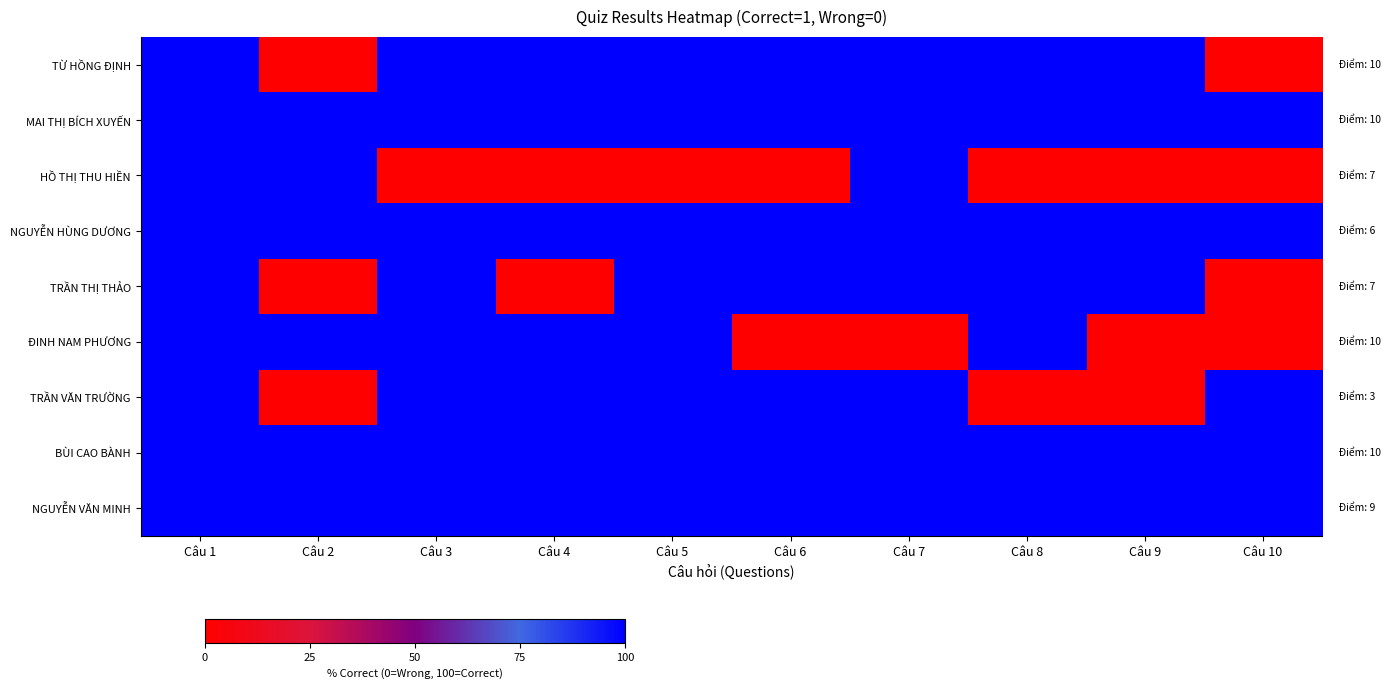

At which category is the sum across all series the highest?

Câu 1